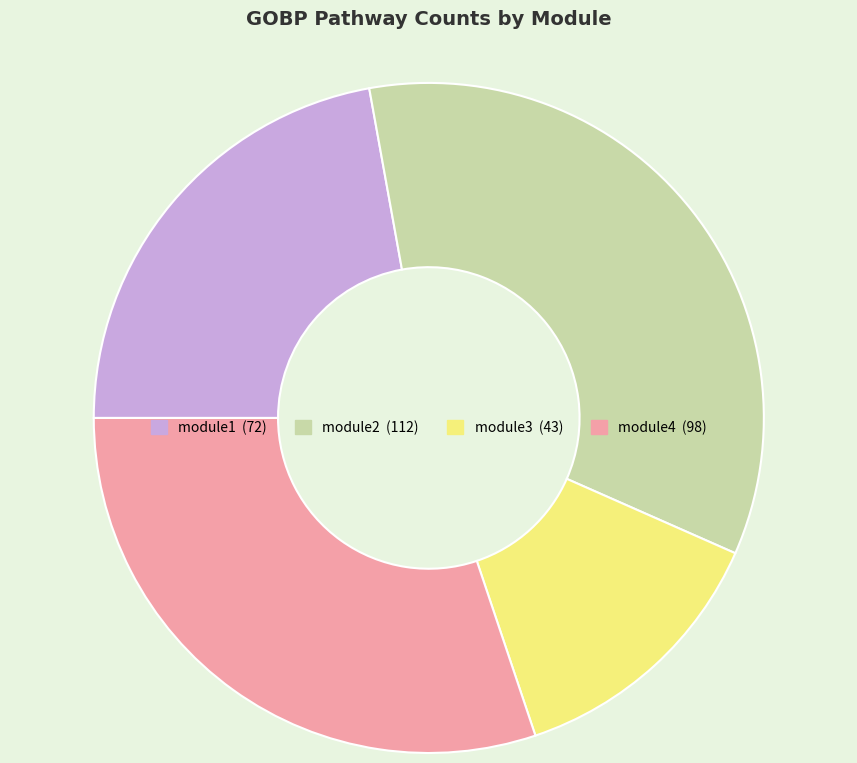

Approximately how many times larger is the value at module1 compared to module2?

0.6